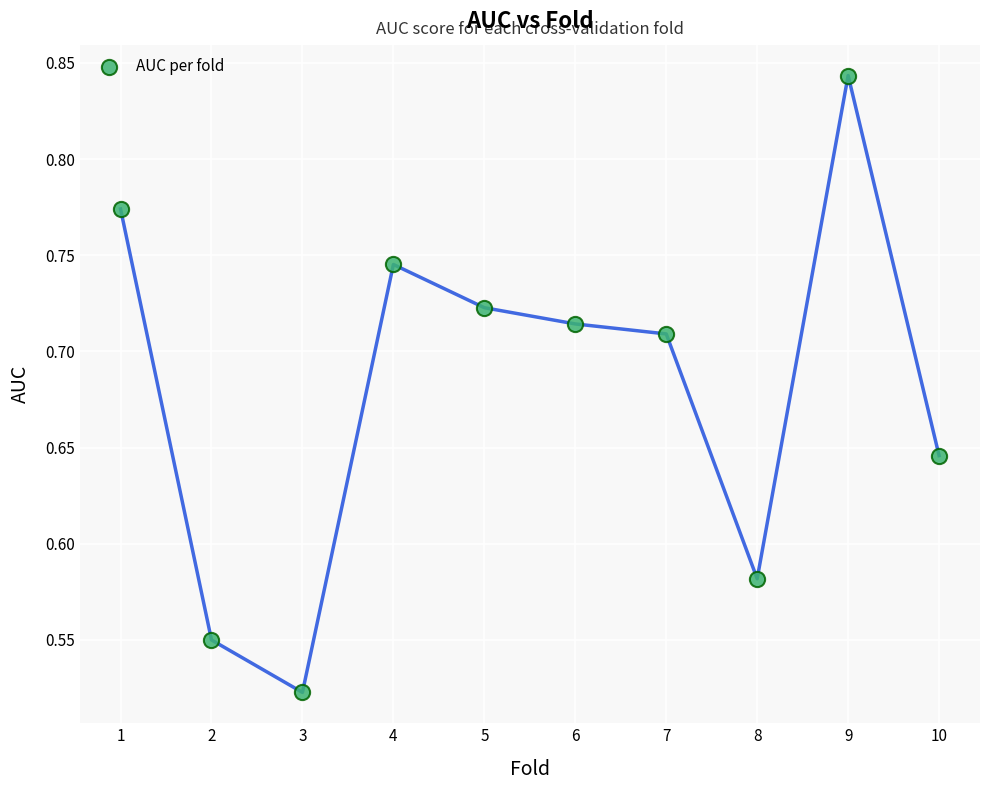

What is the range of X values (max minus min)?

9.0